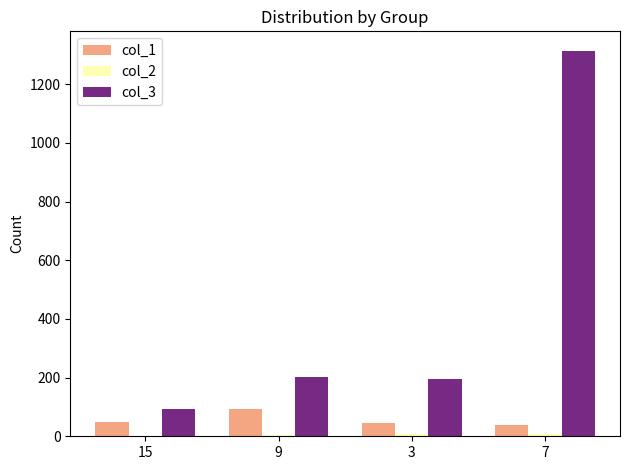

At which category is the sum across all series the highest?

7